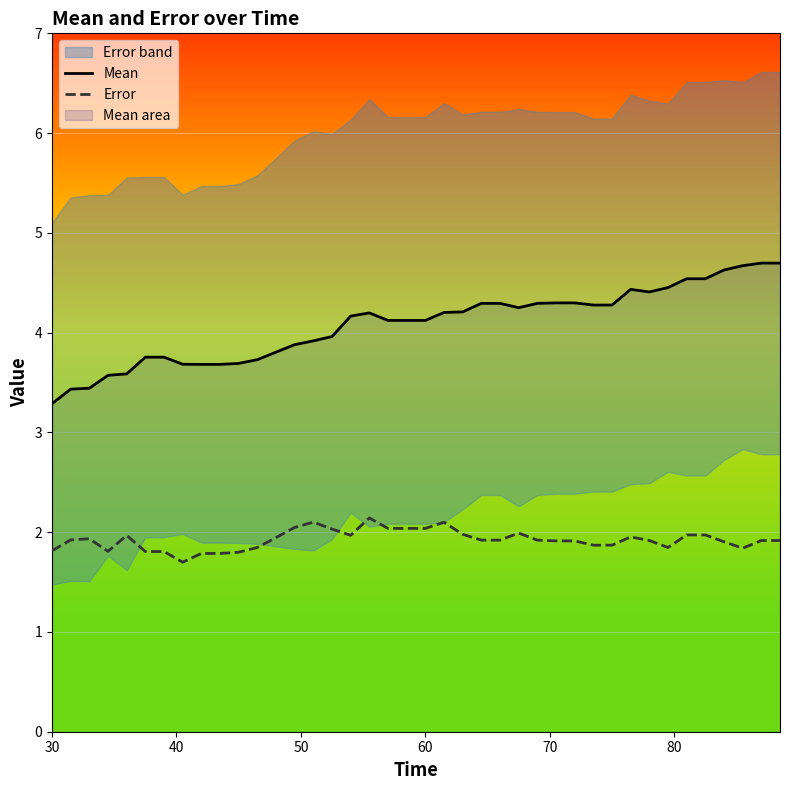

True or false: Error and Mean intersect in this chart.

False